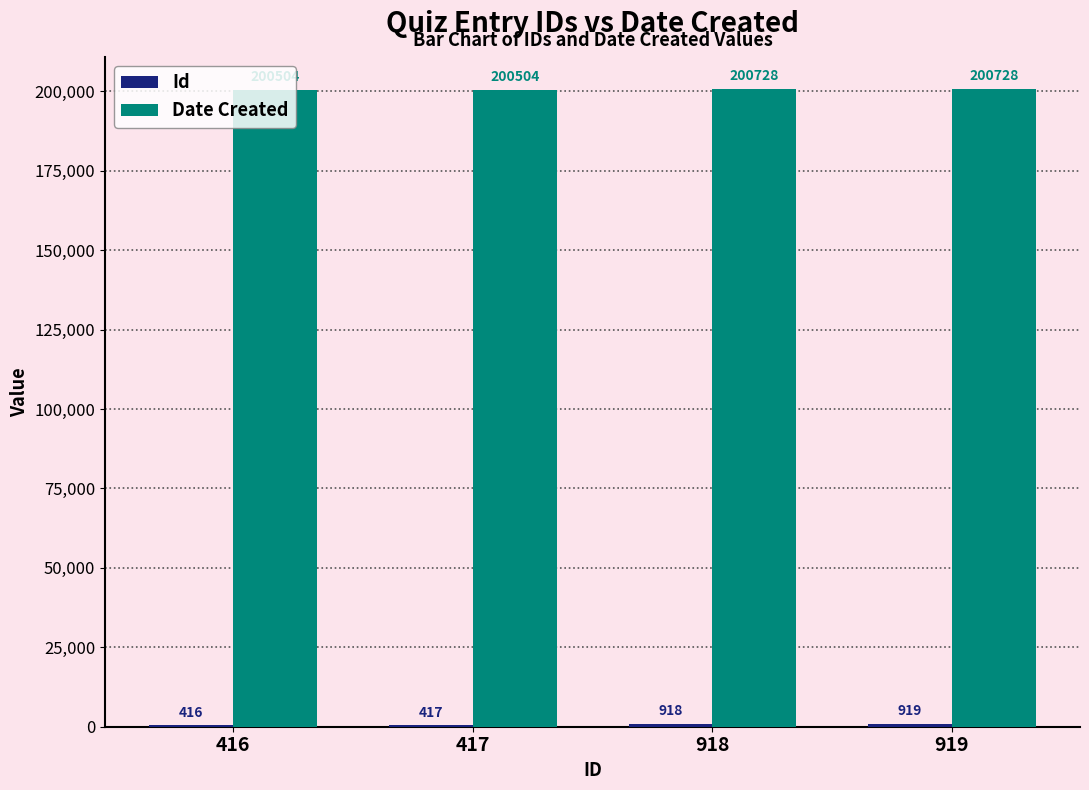

What is the maximum value for Date Created?

200728